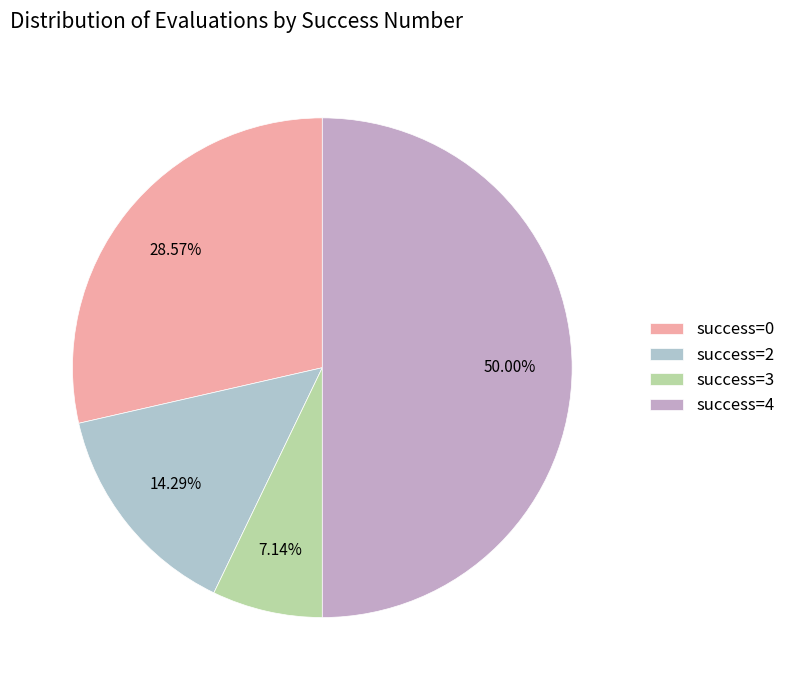

How many segments does this pie chart have?

4